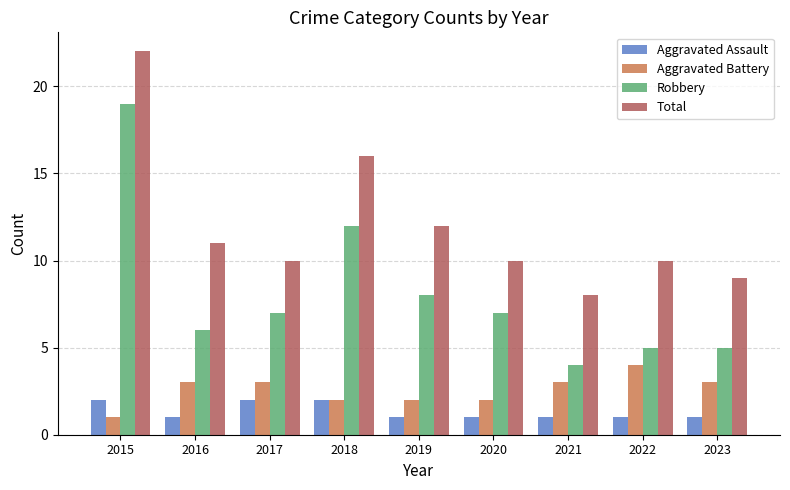

What are all the series names shown in the legend?

Aggravated Assault, Aggravated Battery, Robbery, Total